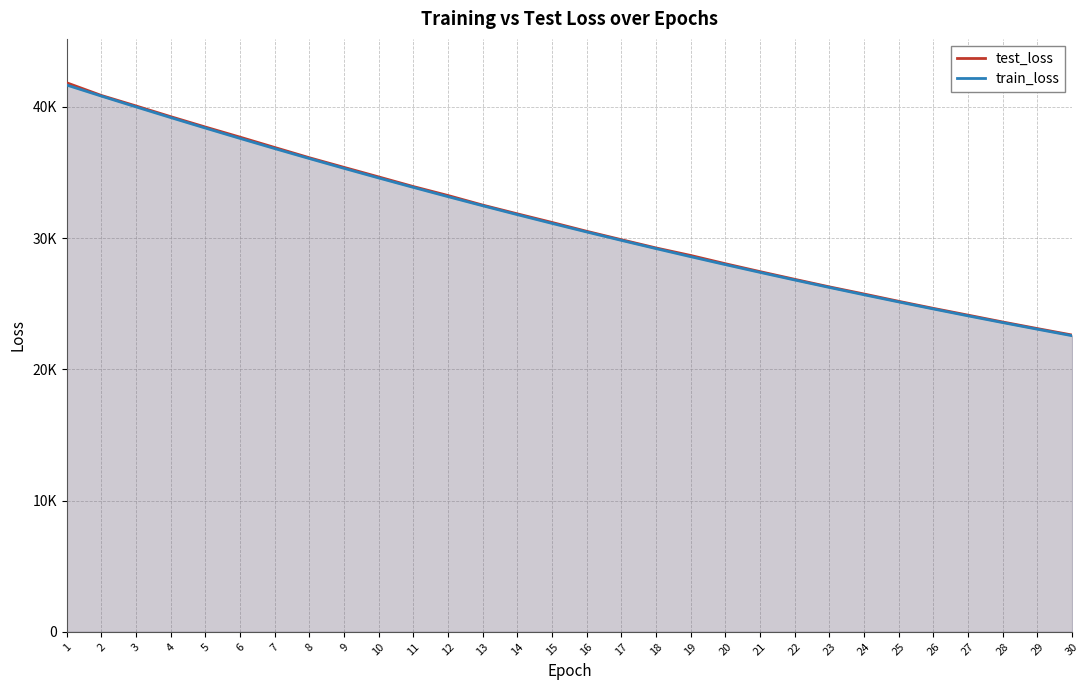

Reading right to left, transcribe all the data shown in this chart.

test_loss: 30=22614.8	29=23105.9	28=23607.0	27=24129.8	26=24646.0	25=25182.8	24=25740.0	23=26283.4	22=26859.6	21=27445.2	20=28047.6	19=28676.8	18=29249.8	17=29878.7	16=30518.2	15=31192.6	14=31847.8	13=32514.9	12=33245.3	11=33927.2	10=34661.5	9=35390.1	8=36123.6	7=36905.5	6=37693.4	5=38463.7	4=39254.0	3=40070.3	2=40868.4	1=41836.0
train_loss: 30=22564.0	29=23058.1	28=23562.3	27=24076.7	26=24601.6	25=25137.1	24=25683.5	23=26240.8	22=26809.5	21=27389.5	20=27981.3	19=28585.2	18=29200.5	17=29828.4	16=30468.8	15=31122.3	14=31788.0	13=32467.1	12=33159.4	11=33864.8	10=34584.0	9=35317.1	8=36063.6	7=36824.3	6=37598.8	5=38386.1	4=39186.6	3=40000.0	2=40822.8	1=41665.0